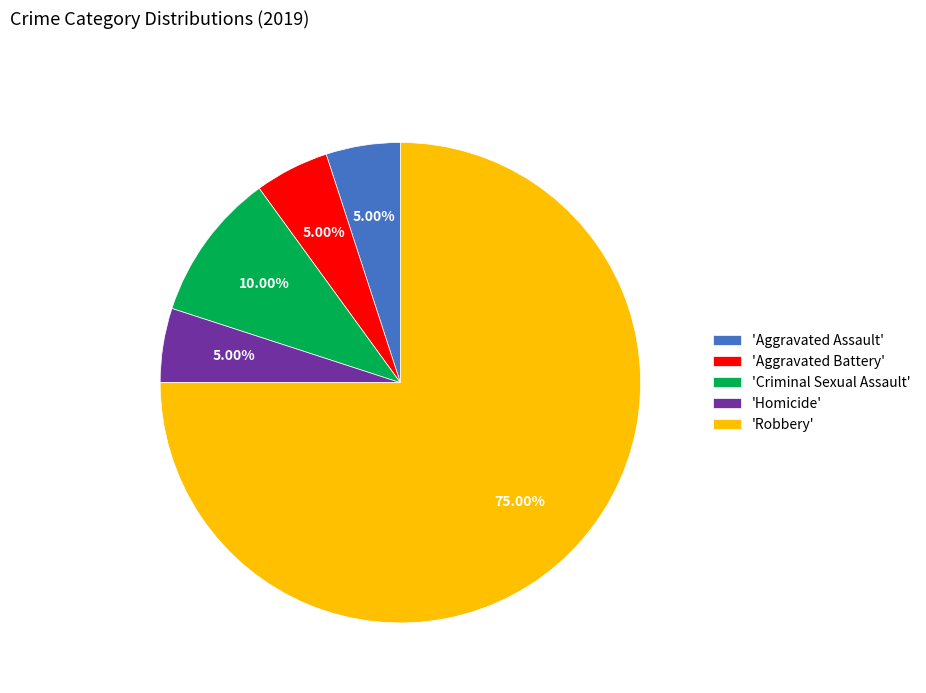

Which category has the biggest portion of the pie?

'Robbery'